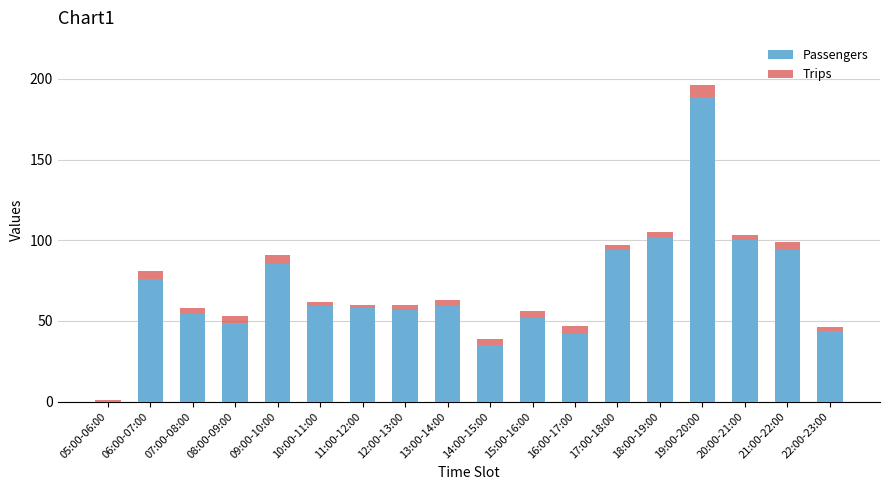

What is the maximum value for Passengers?

189